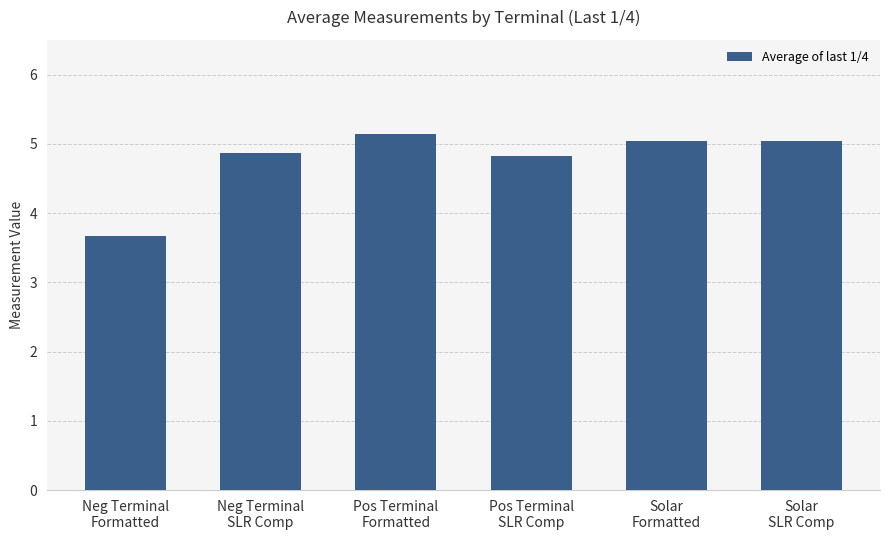

What is the difference between the maximum and minimum values?

1.5